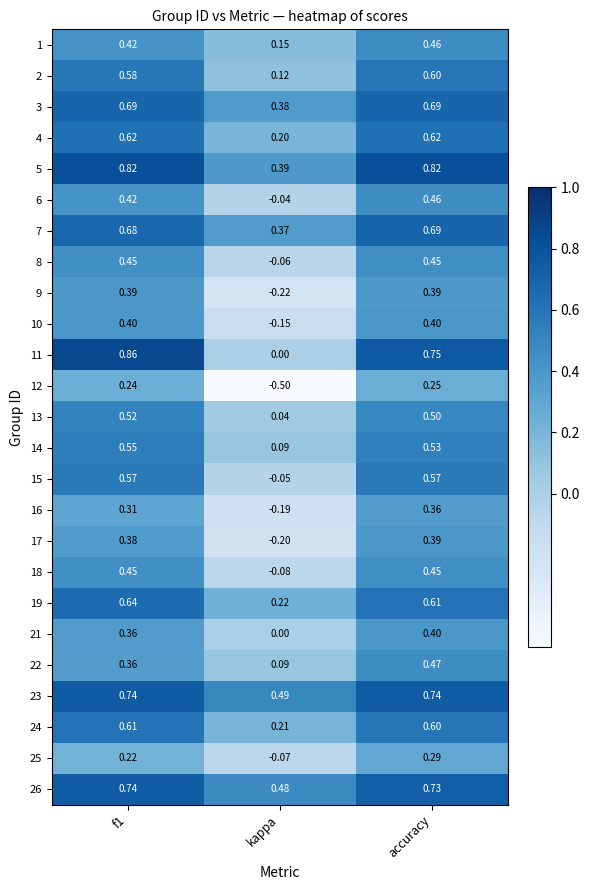

Where is 4 nearest to the value 0?

kappa